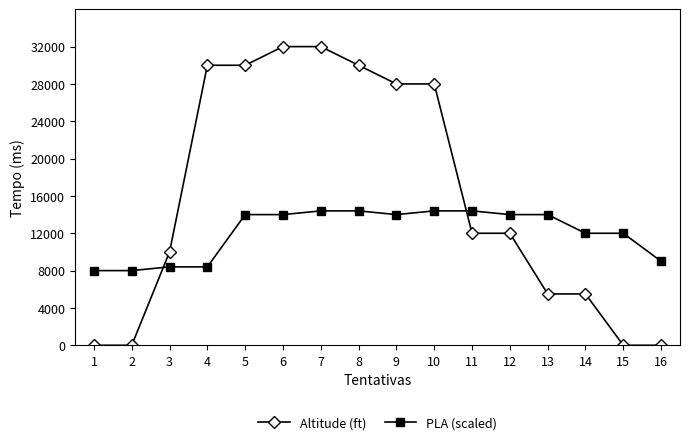

After their last crossing, which series has the higher values: PLA (scaled) or Altitude (ft)?

PLA (scaled)